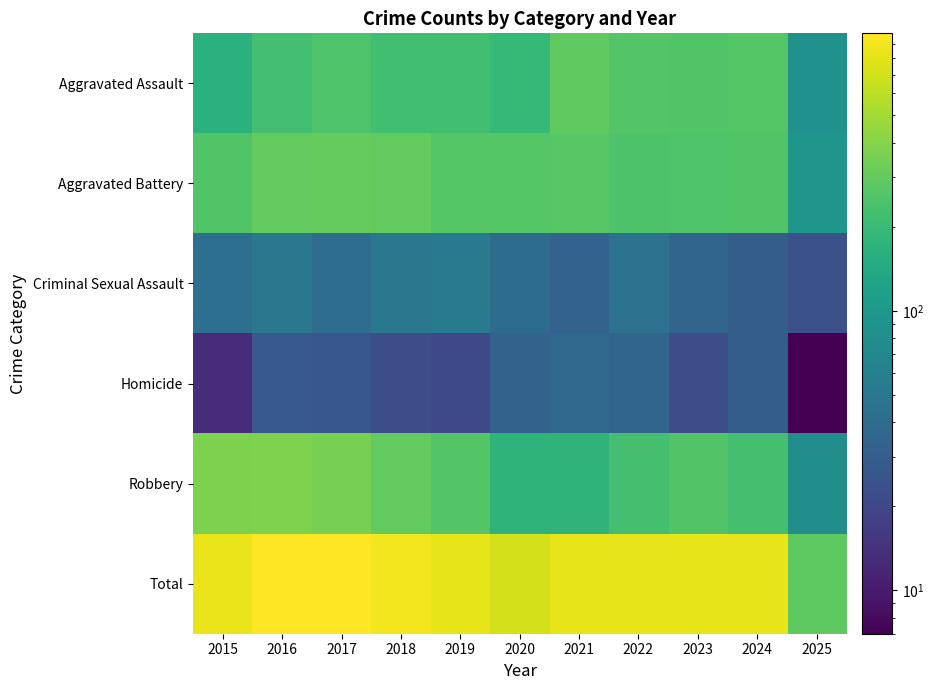

Which has a higher value, 2022 or 2015?

2022